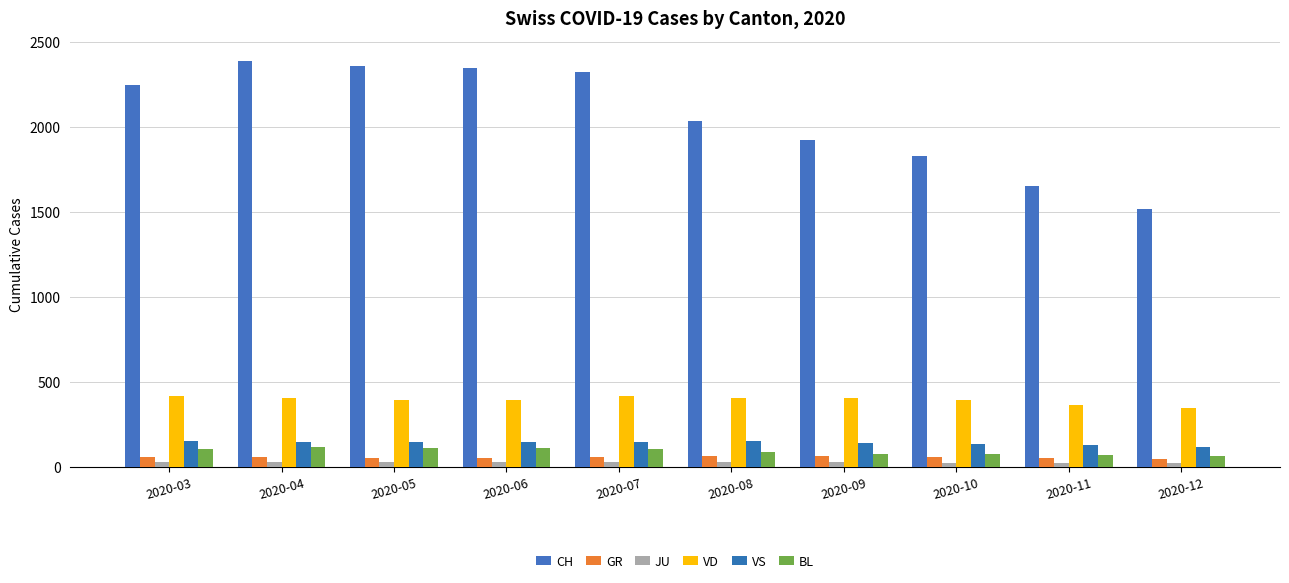

What is the value of the VS bar at the 7th from the left?

143